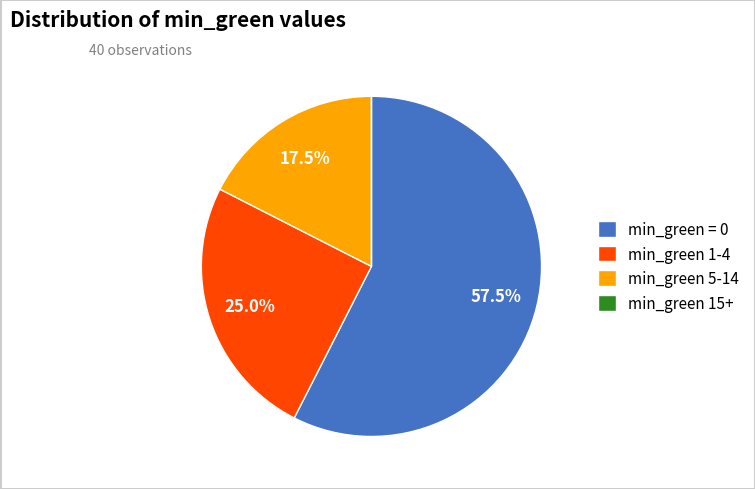

What portion of the pie excludes min_green = 0?

42.5%